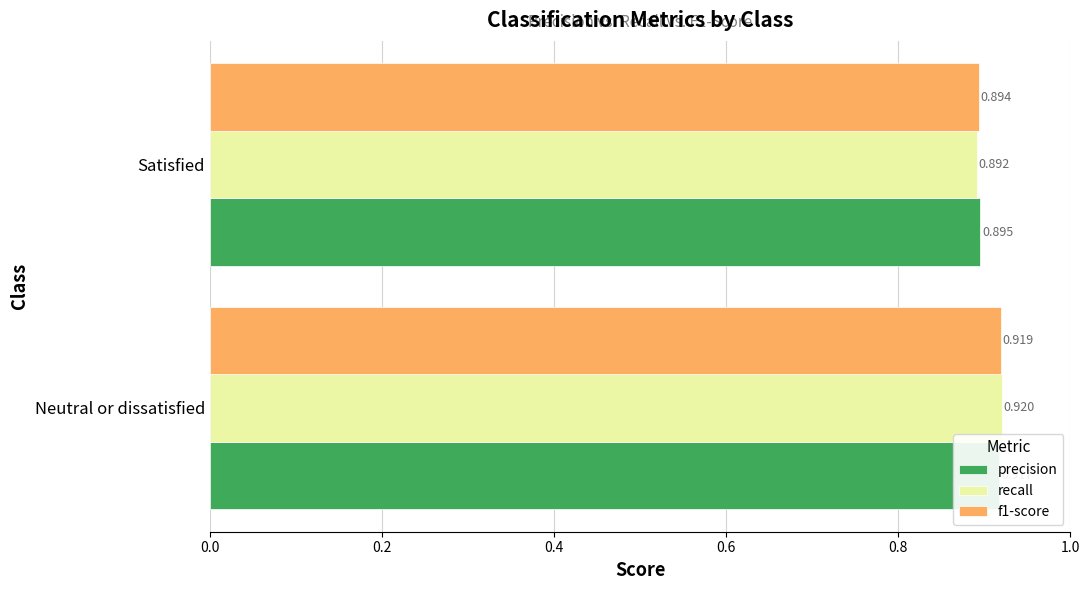

The value of precision at Satisfied is 1.3. True or false?

False